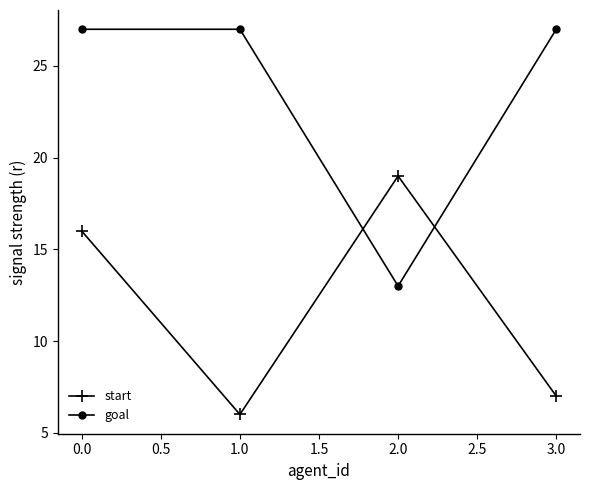

Which series has the largest range (max minus min)?

goal